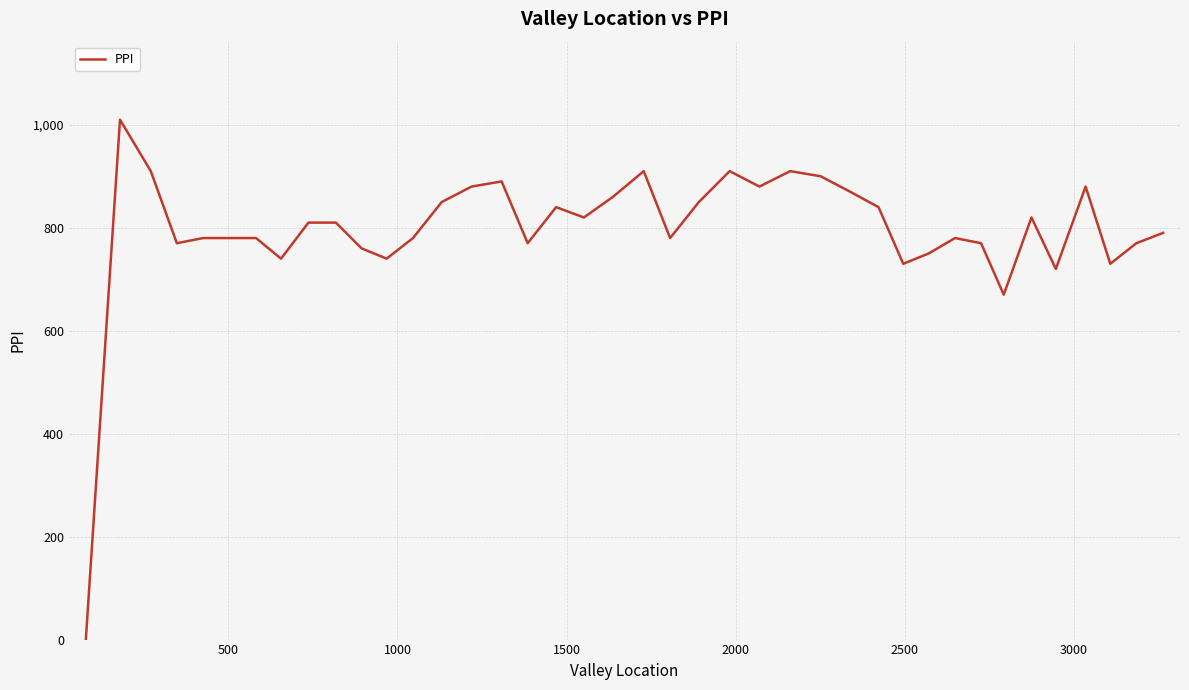

What is the sum of all values?

31840